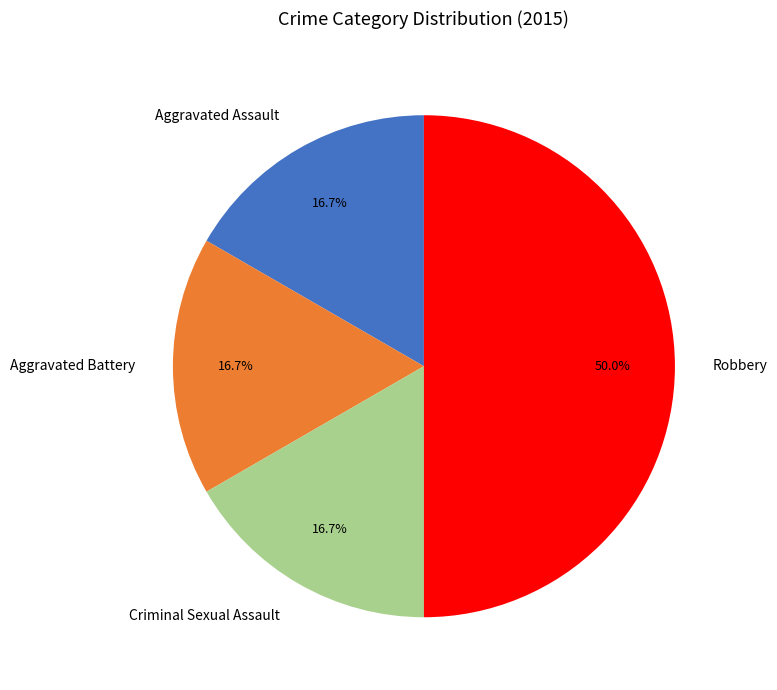

How much of the chart is everything except Aggravated Assault?

83.3%